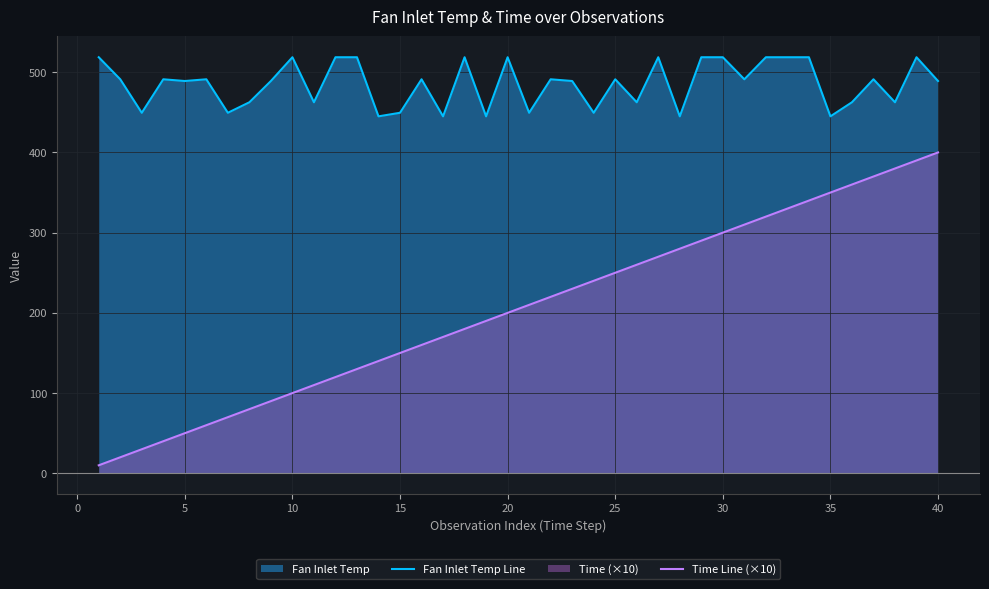

How many interior local peaks does the Fan Inlet Temp Line series have?

11